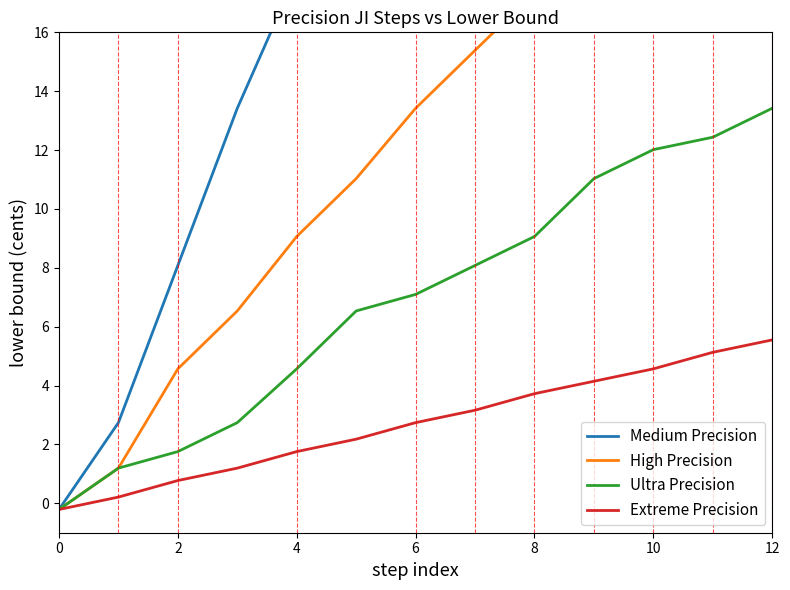

At how many categories does at least one series exceed 10?

10